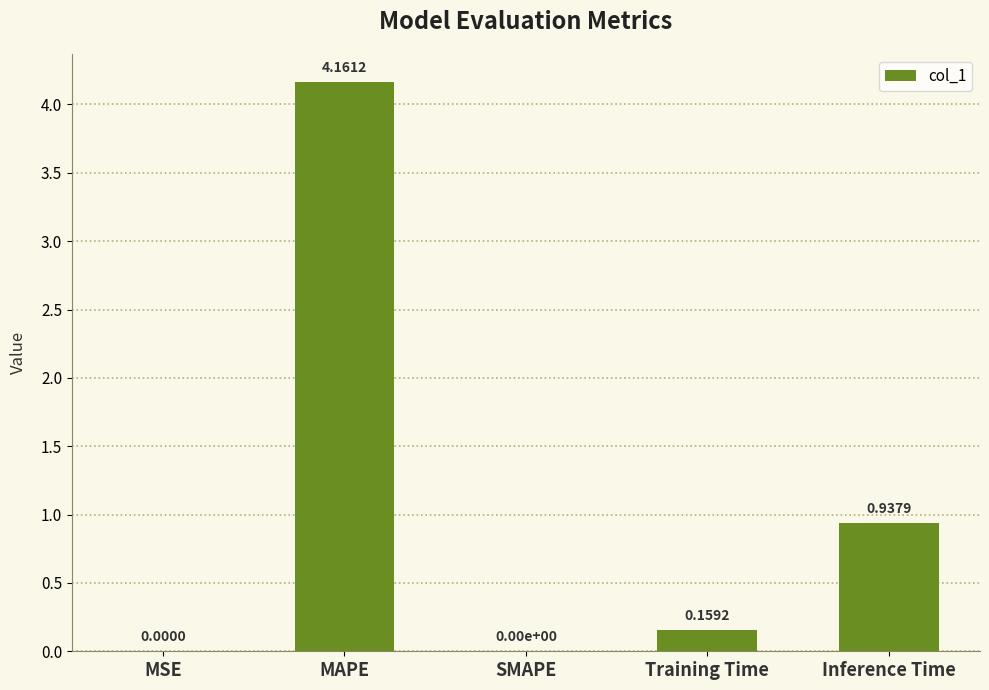

Where is the data nearest to the value 2?

Inference Time